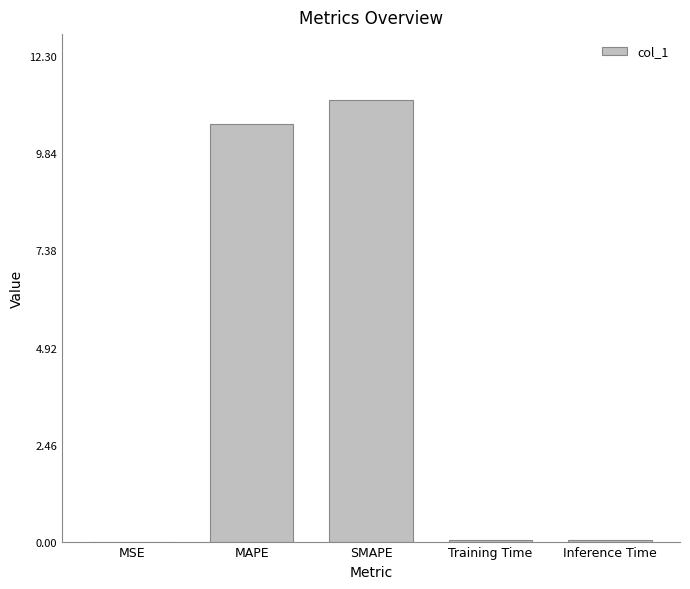

What is the greatest value displayed?

11.2